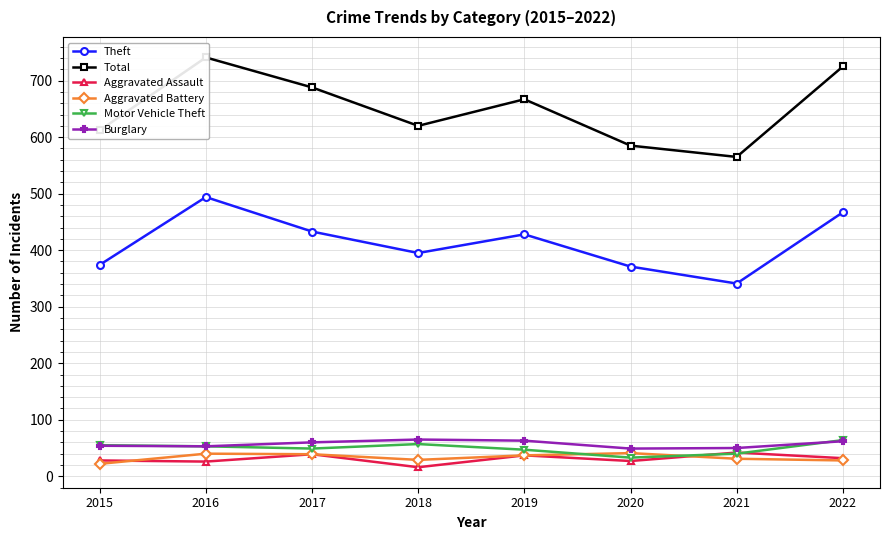

Between 2019 and 2017, which is larger?

2017